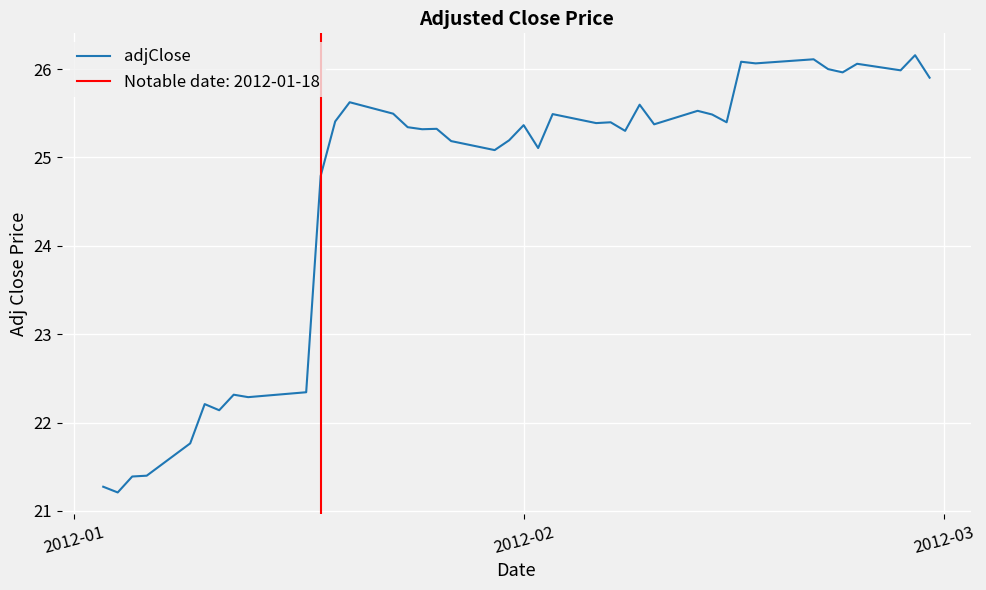

What is the highest value of the adjClose series?

26.2